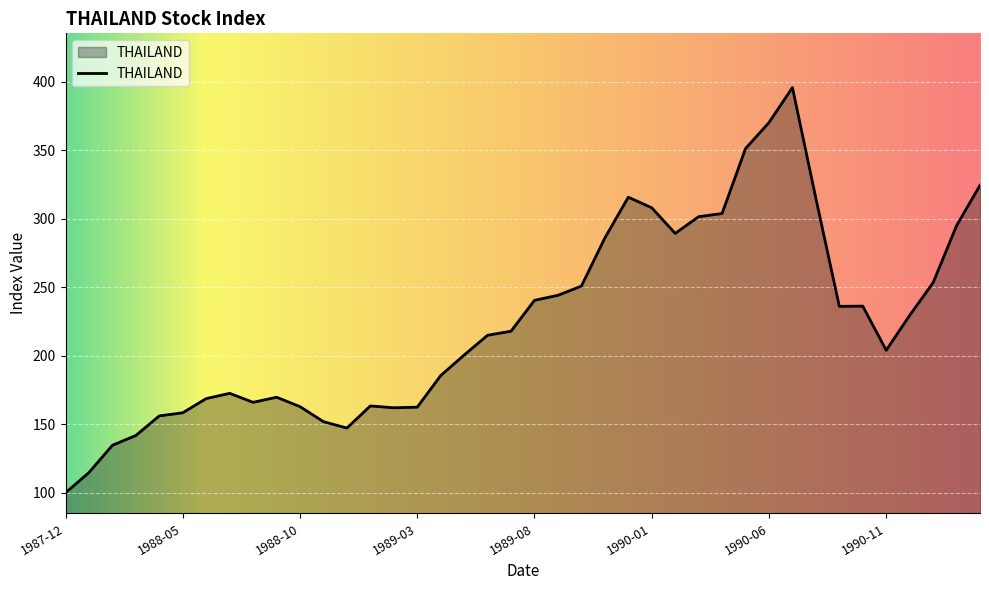

What is the difference between the maximum and minimum values?

295.9